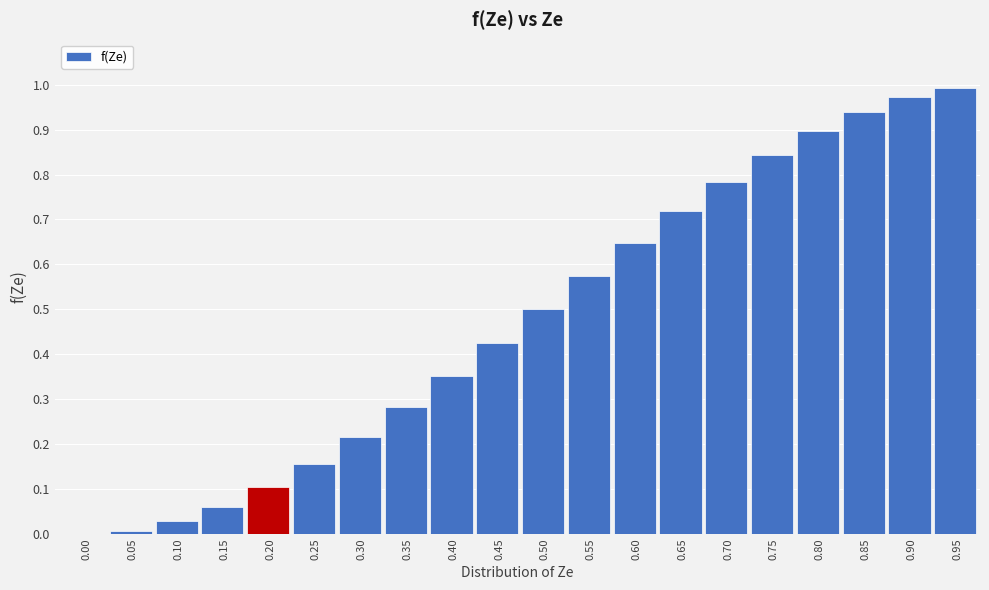

What is the change in value from 0.20 to 0.90?

+0.9